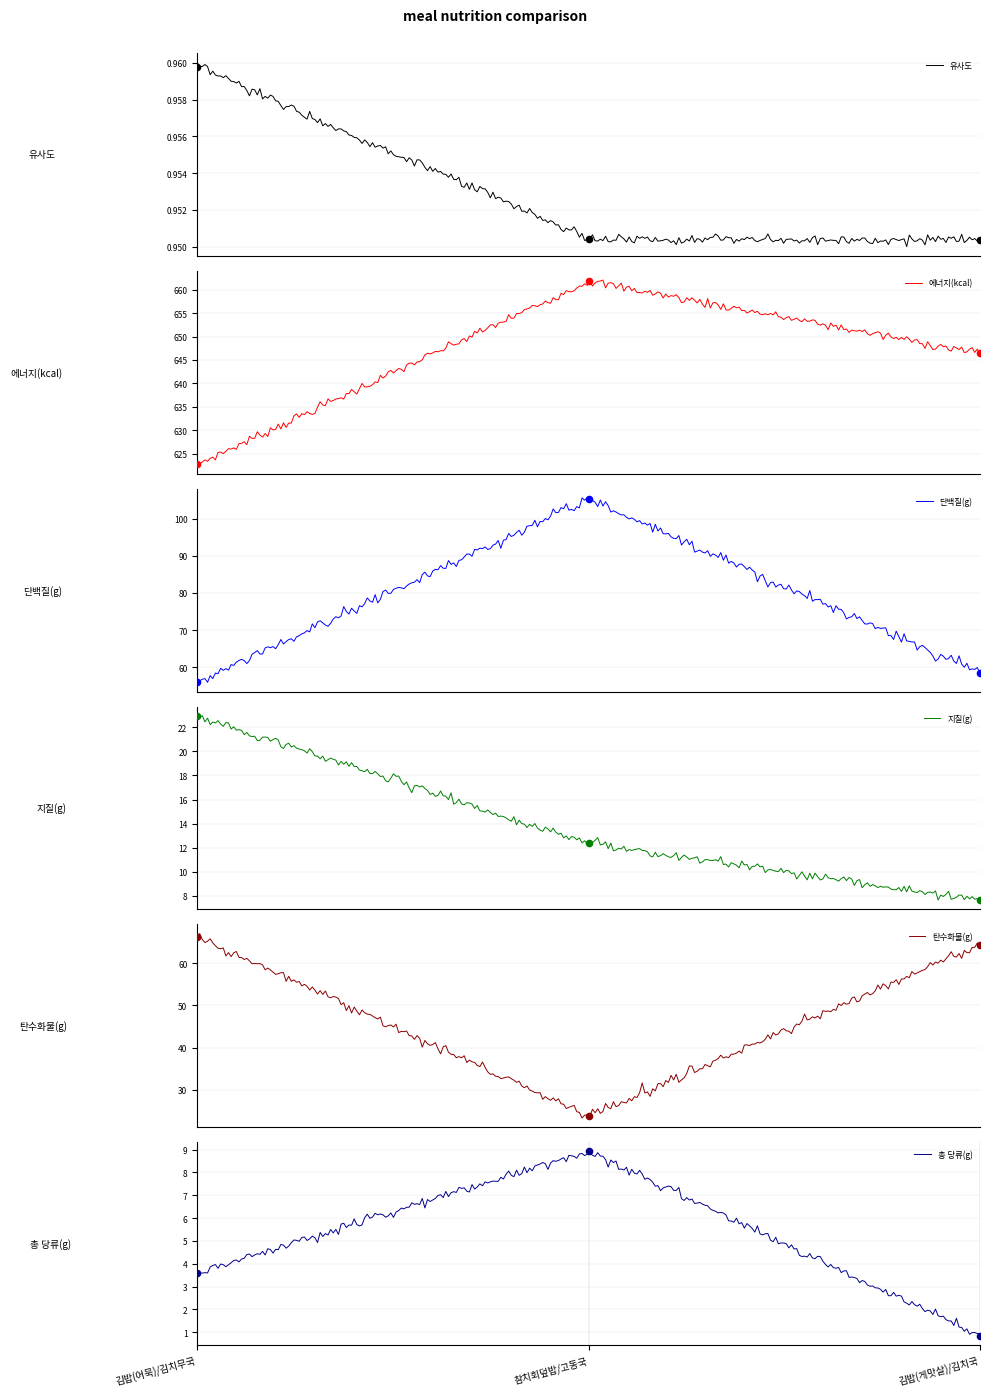

Is the value of 에너지(kcal) at 김밥(게맛살)/김치국 greater than the value of 유사도 at 김밥(어묵)/김치무국?

Yes